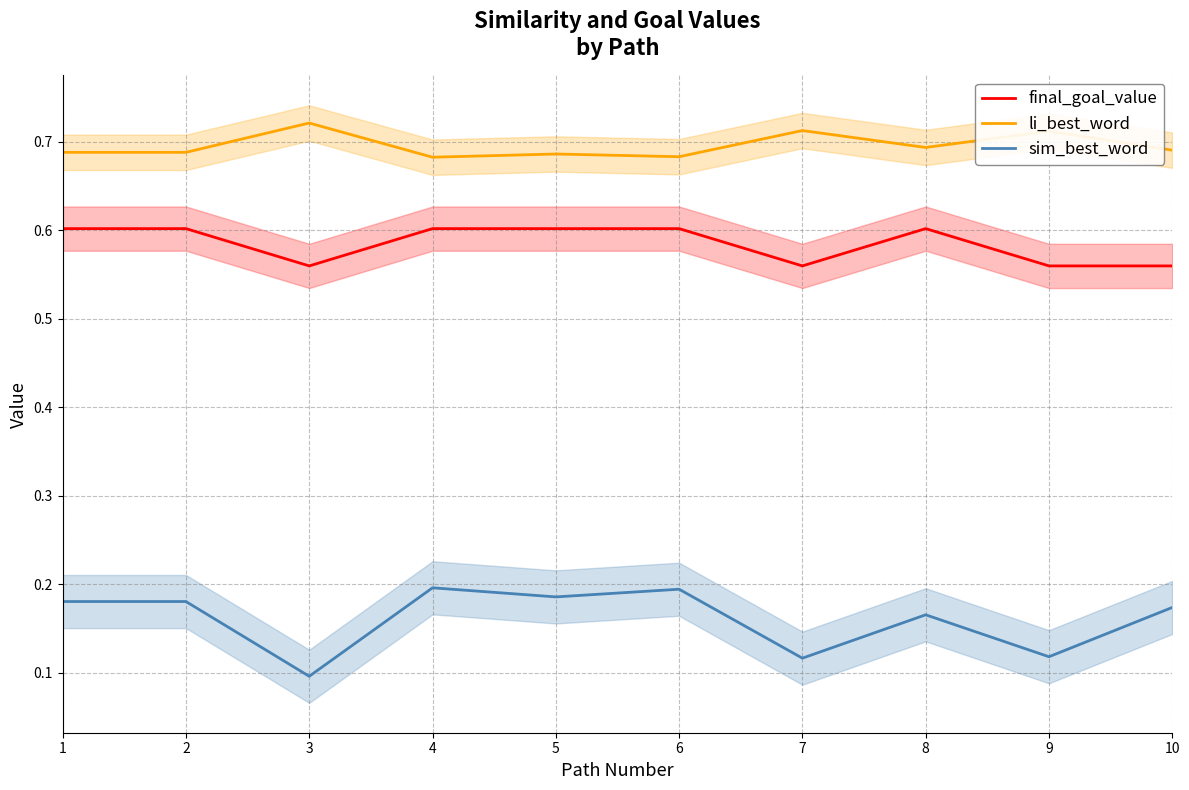

What is the minimum value shown in the chart?

0.1